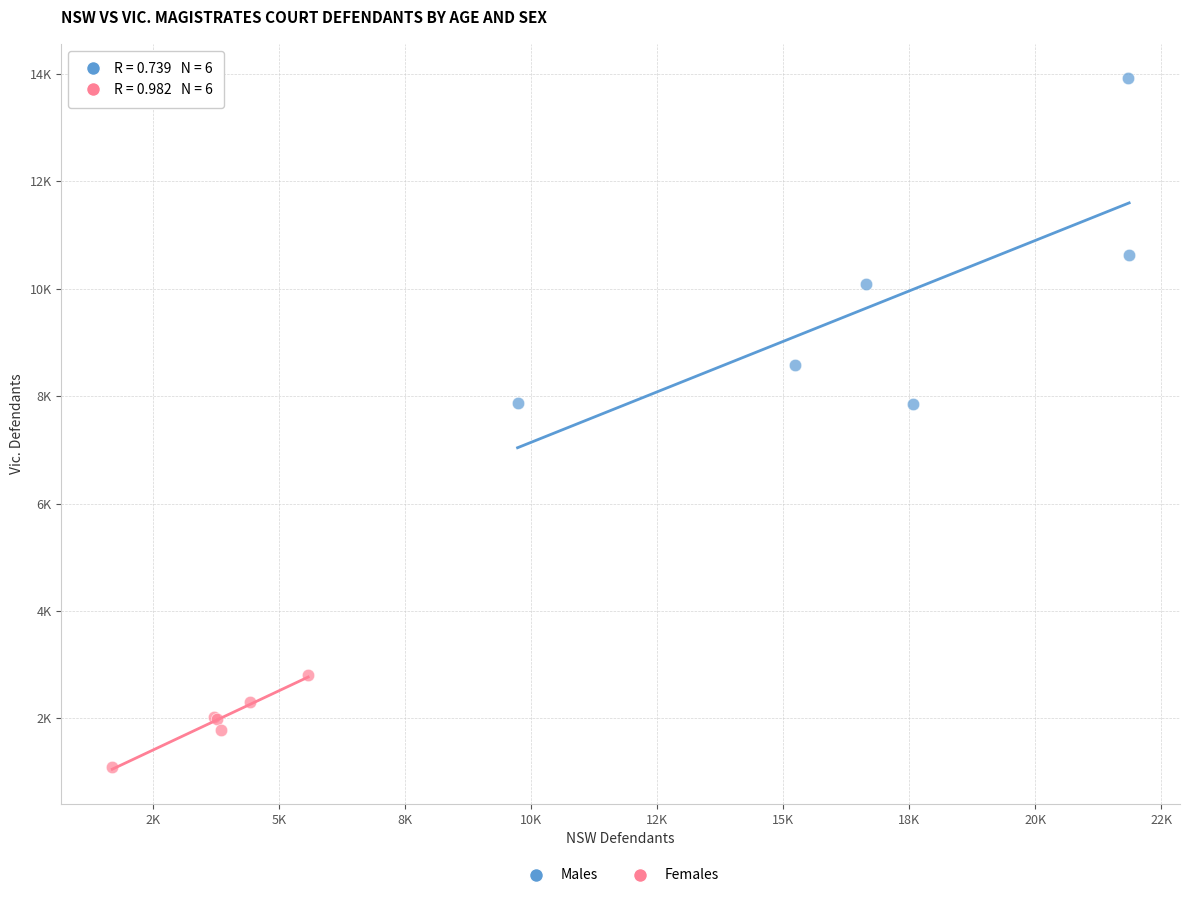

Which series has the largest Y range (max minus min)?

Males